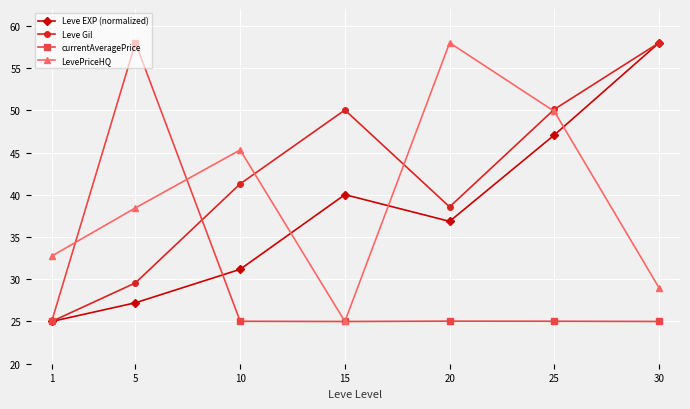

What is the difference between the highest and lowest values at 10?

20.3